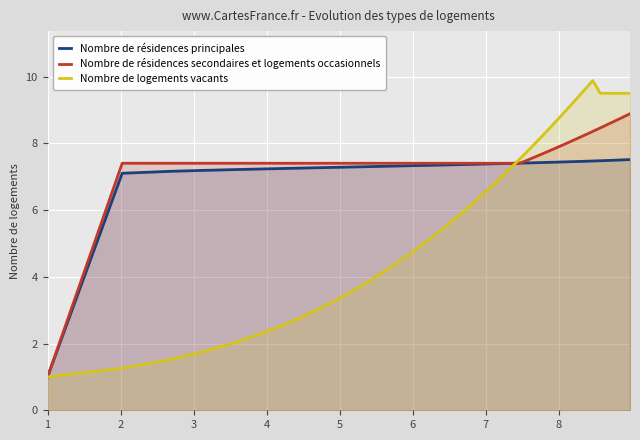

How many lines are shown in the chart?

3